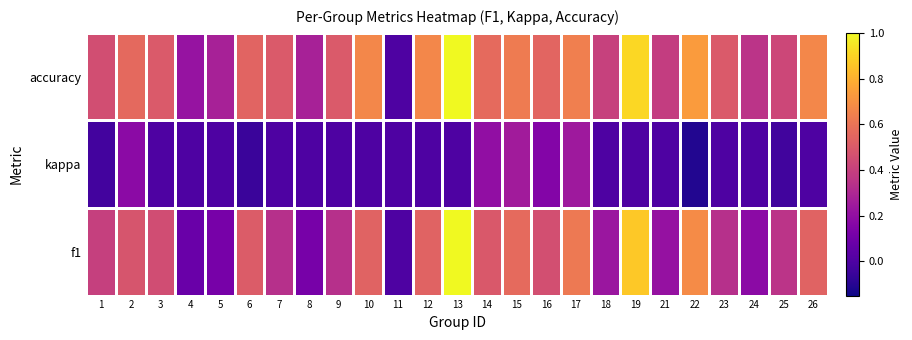

List the series in order of their overall mean, lowest first.

kappa, f1, accuracy